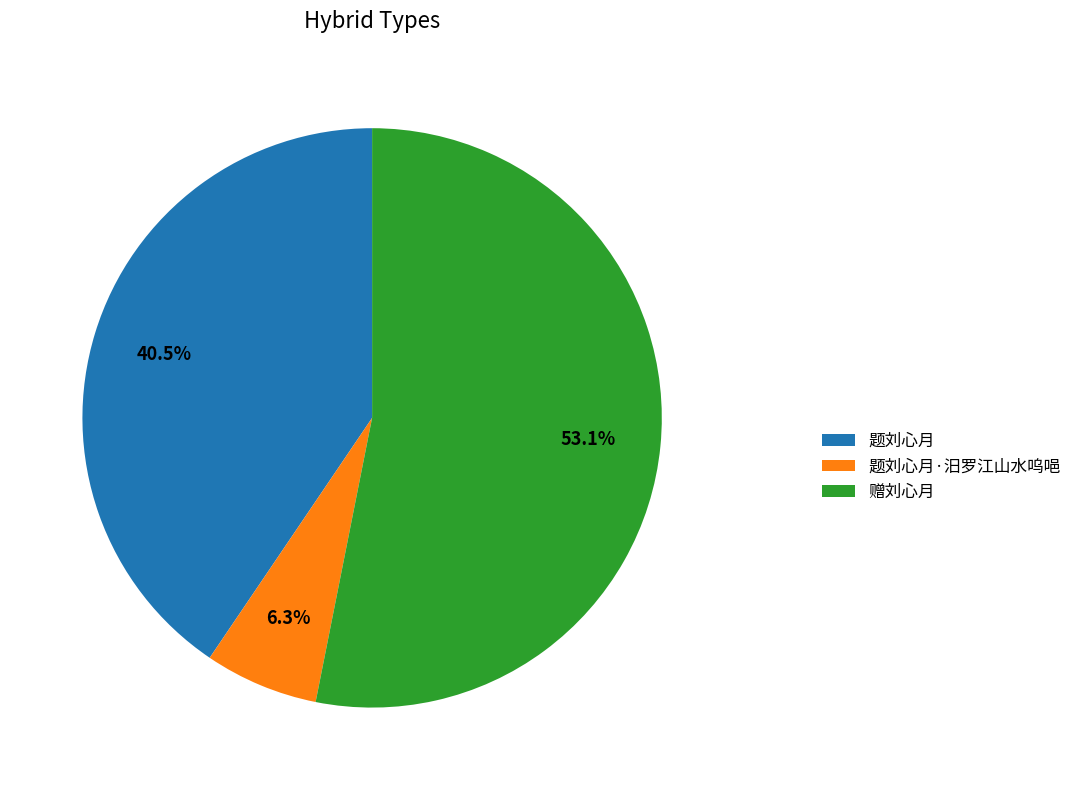

What is the ratio of the value at 题刘心月·汨罗江山水呜唈 to the value at 题刘心月?

0.2